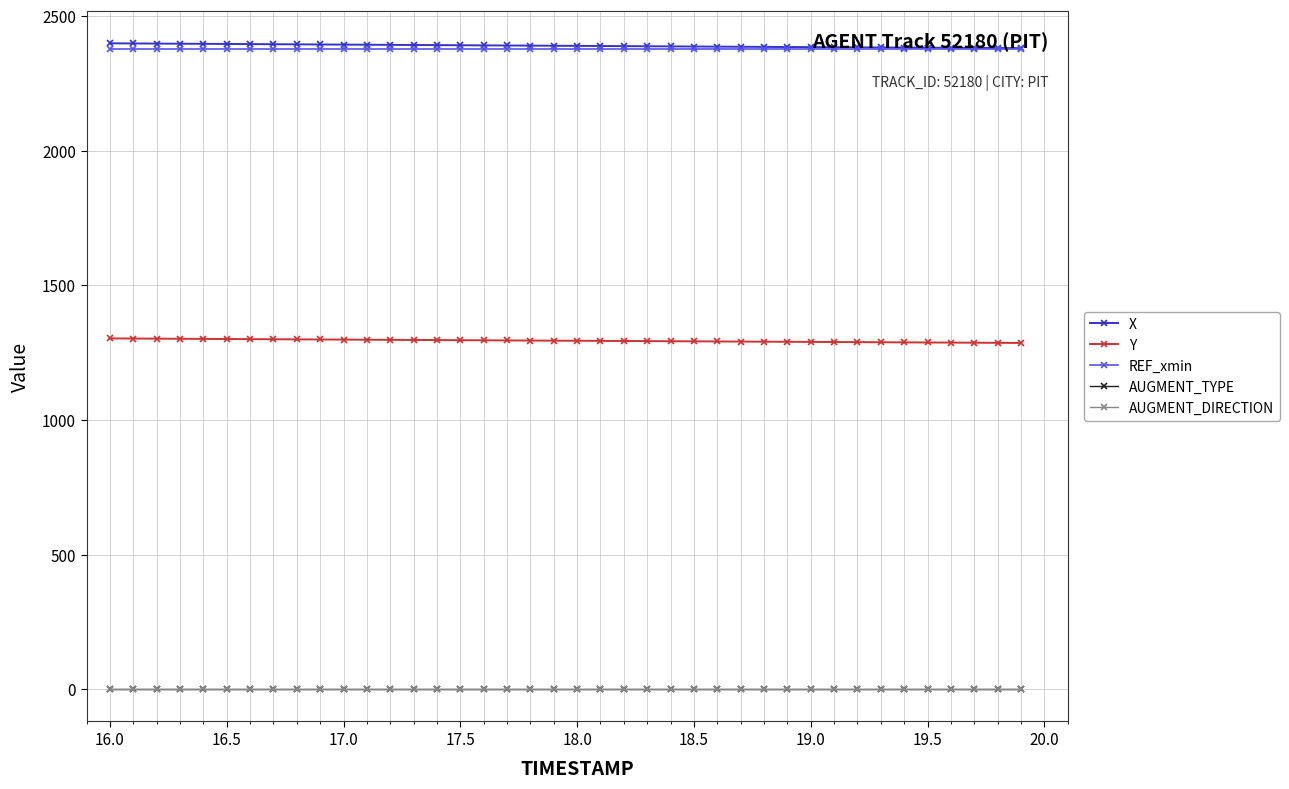

Is this an area chart (filled region under the line)?

No